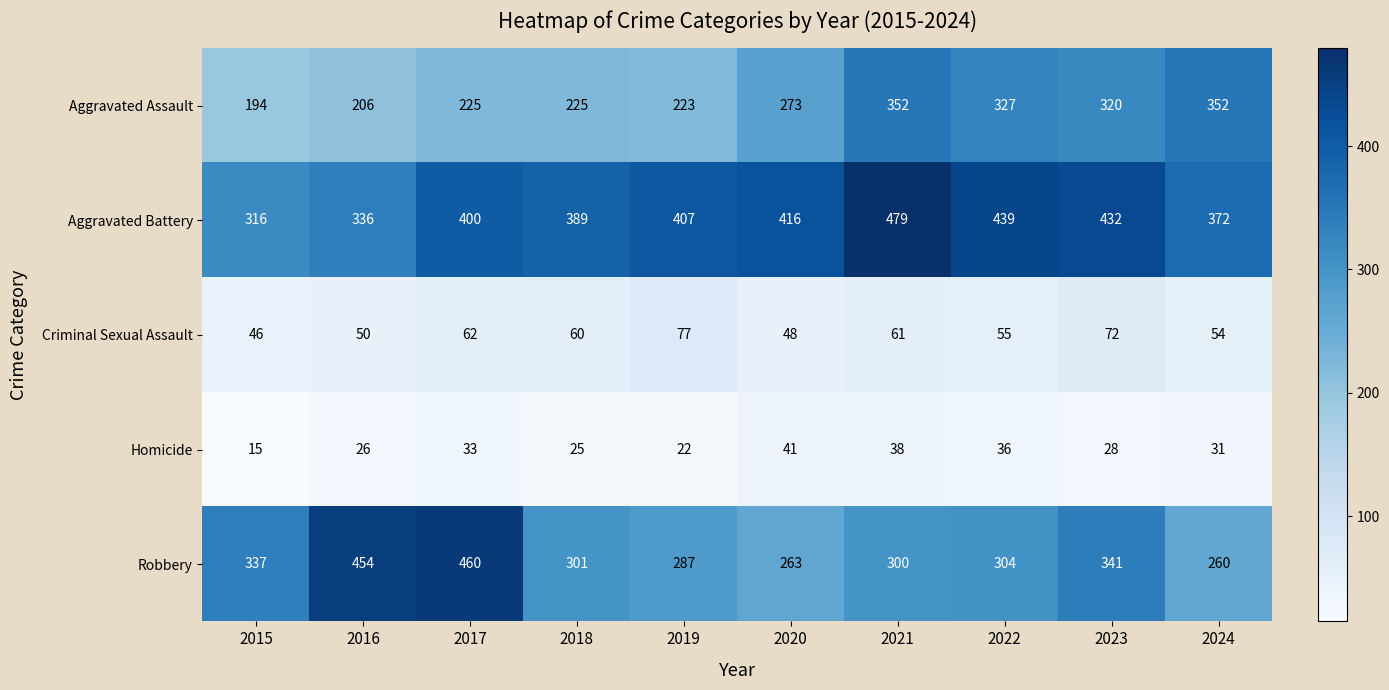

The Homicide series shows 61 at 2021. True or false?

False